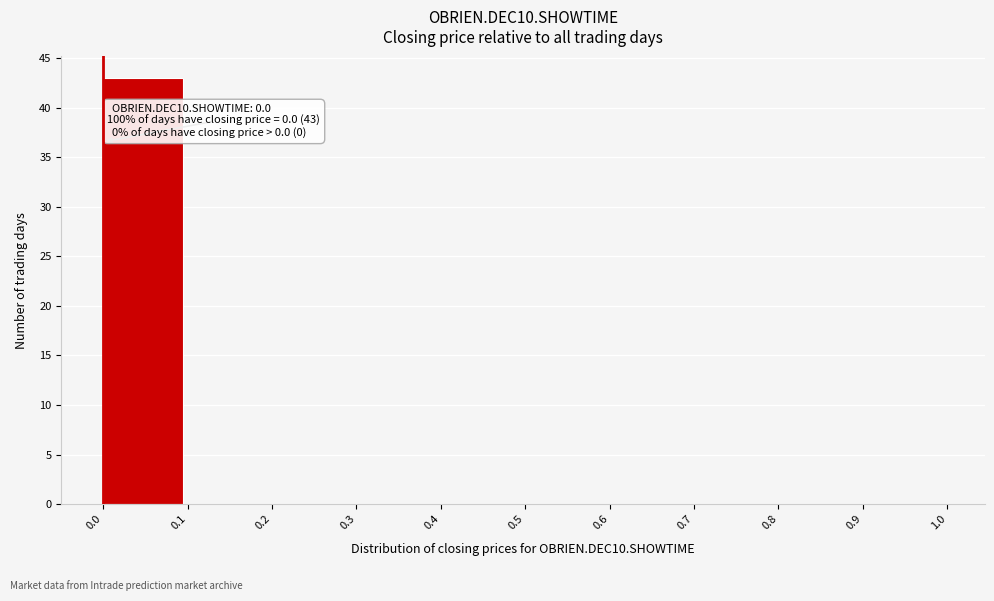

Over which range of the x-axis is the bar tallest?

0.0 to 0.1